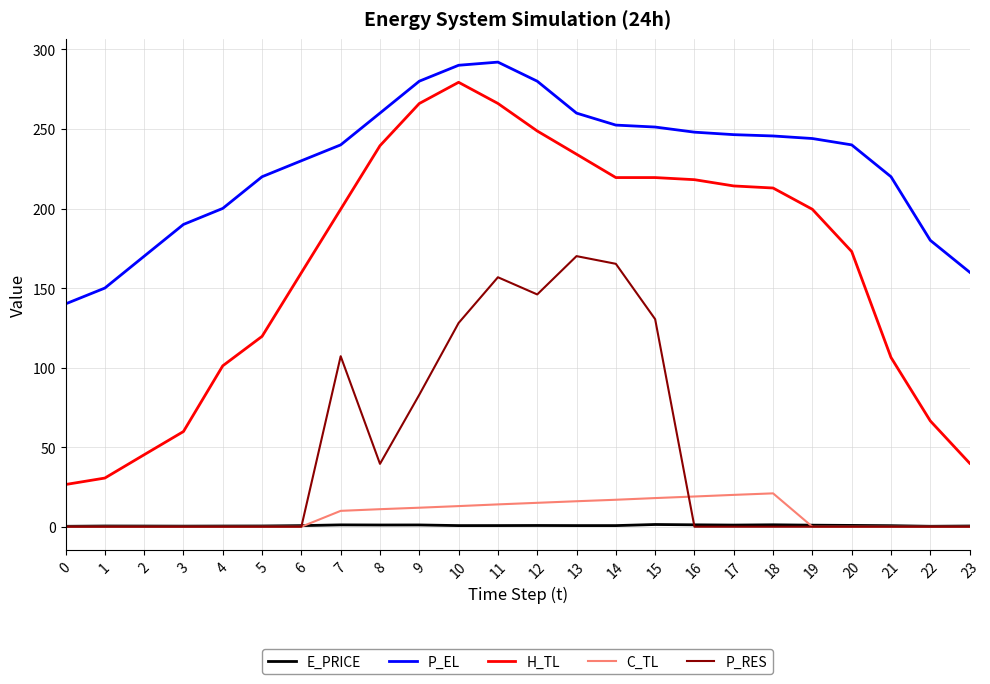

True or false: C_TL and H_TL intersect in this chart.

False